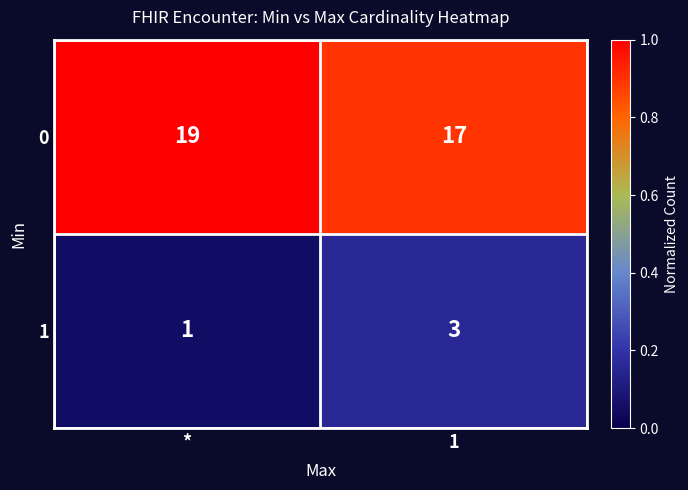

What is the sum of the 1 values at * and 1?

4